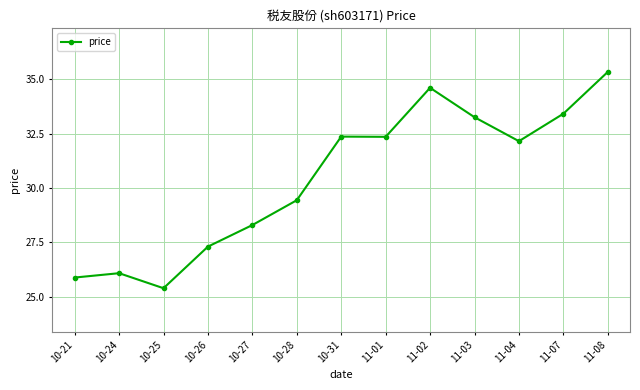

Does the chart display data point markers on the line(s)?

Yes